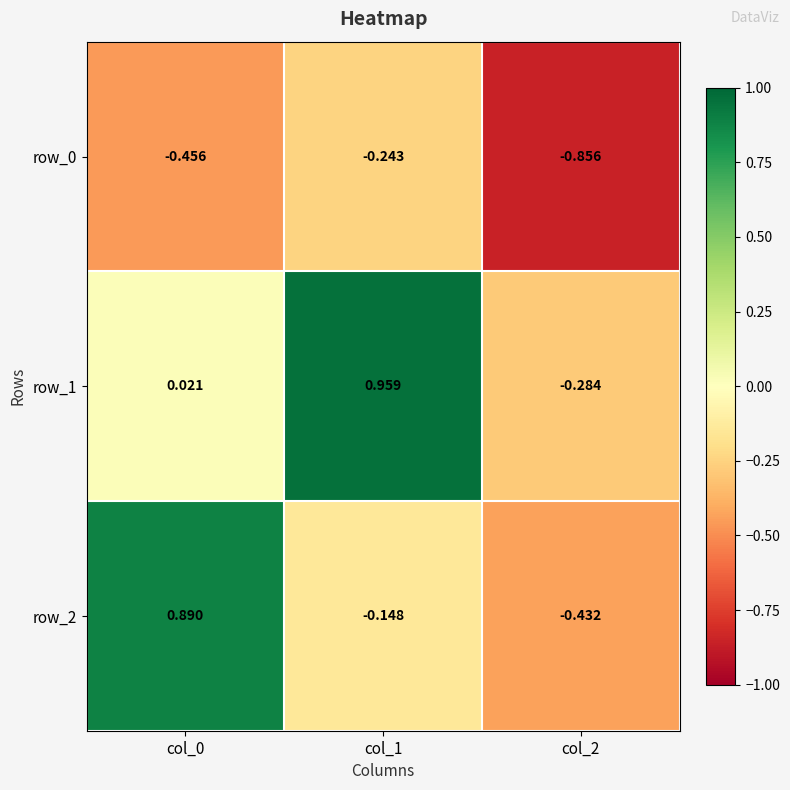

Which series has the largest total across all categories?

row_1